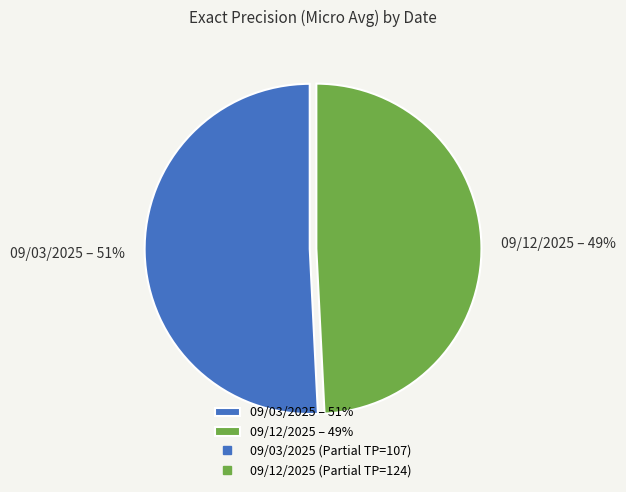

To the nearest percent, what is the average slice percentage?

50%